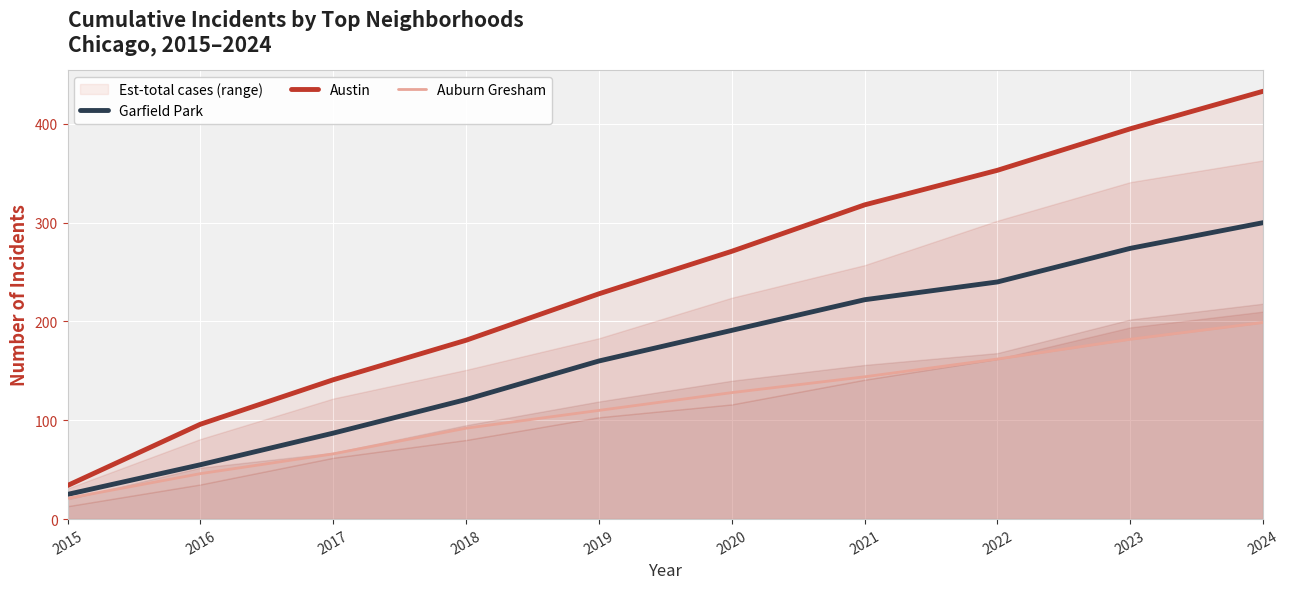

Rank the series by their maximum value, from lowest to highest.

Auburn Gresham, Garfield Park, Austin